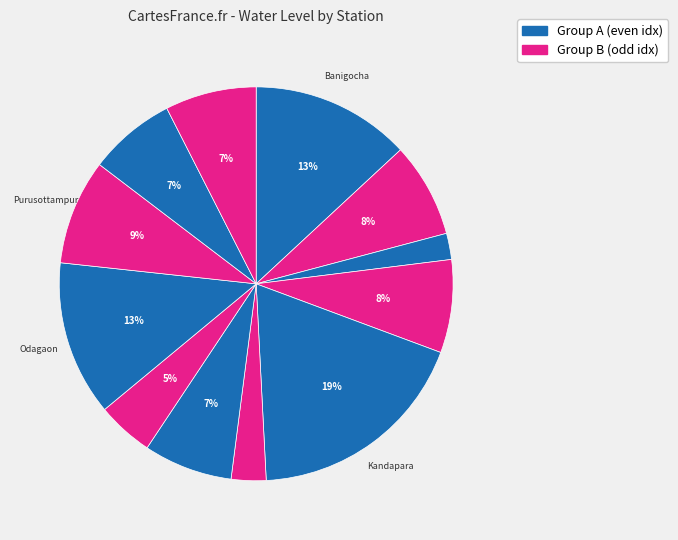

Is there any slice that represents more than half of the pie?

No